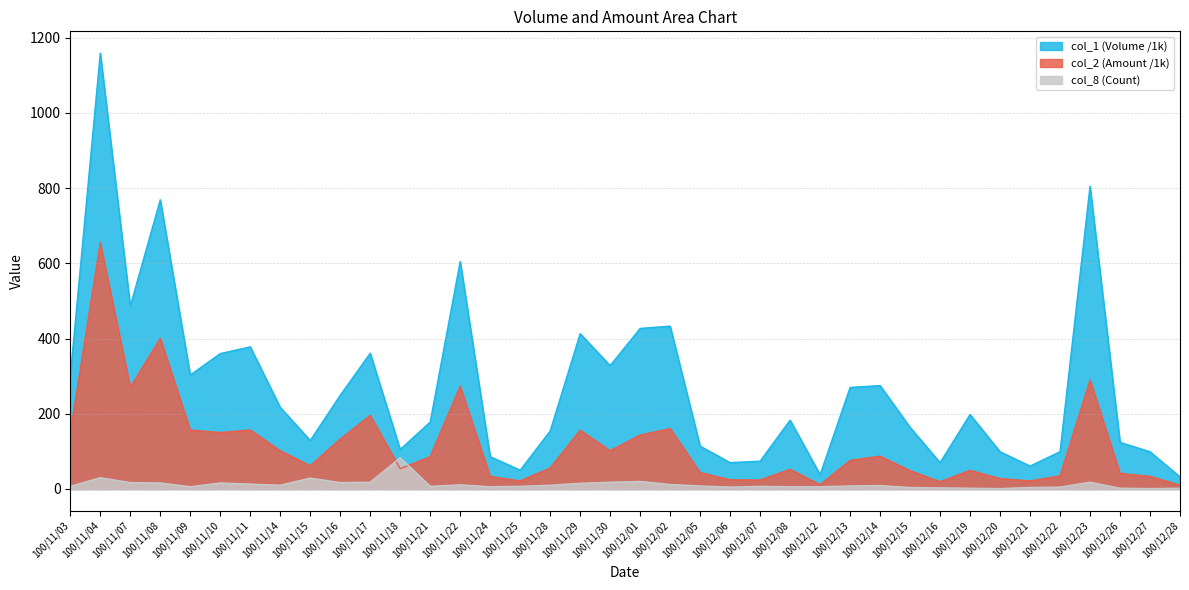

What is the greatest value displayed?

1159.0